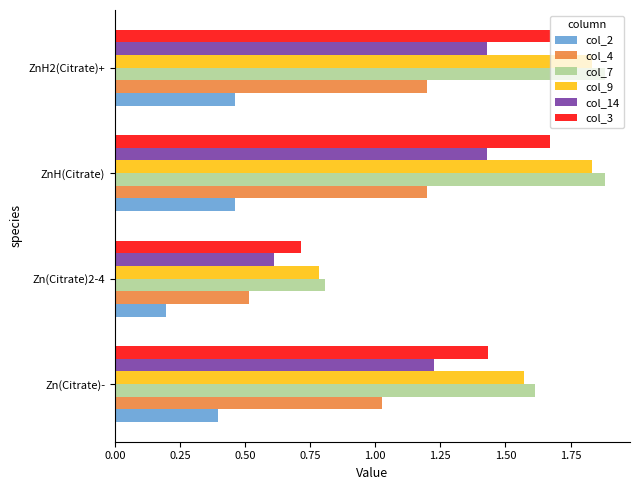

Between Zn(Citrate)2-4 and ZnH(Citrate), which series saw the biggest shift?

col_7